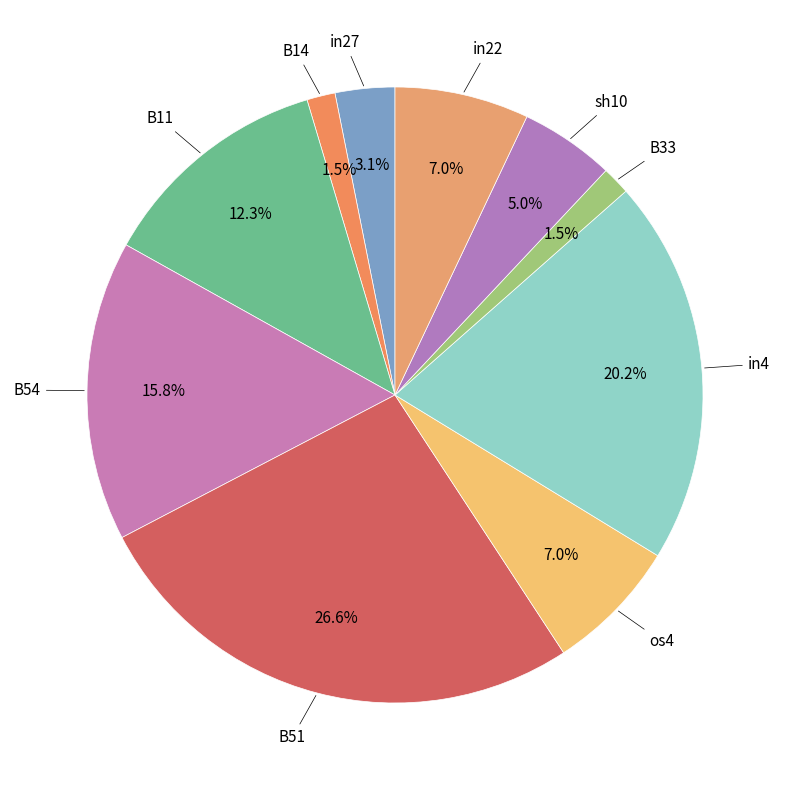

How many segments does this pie chart have?

10